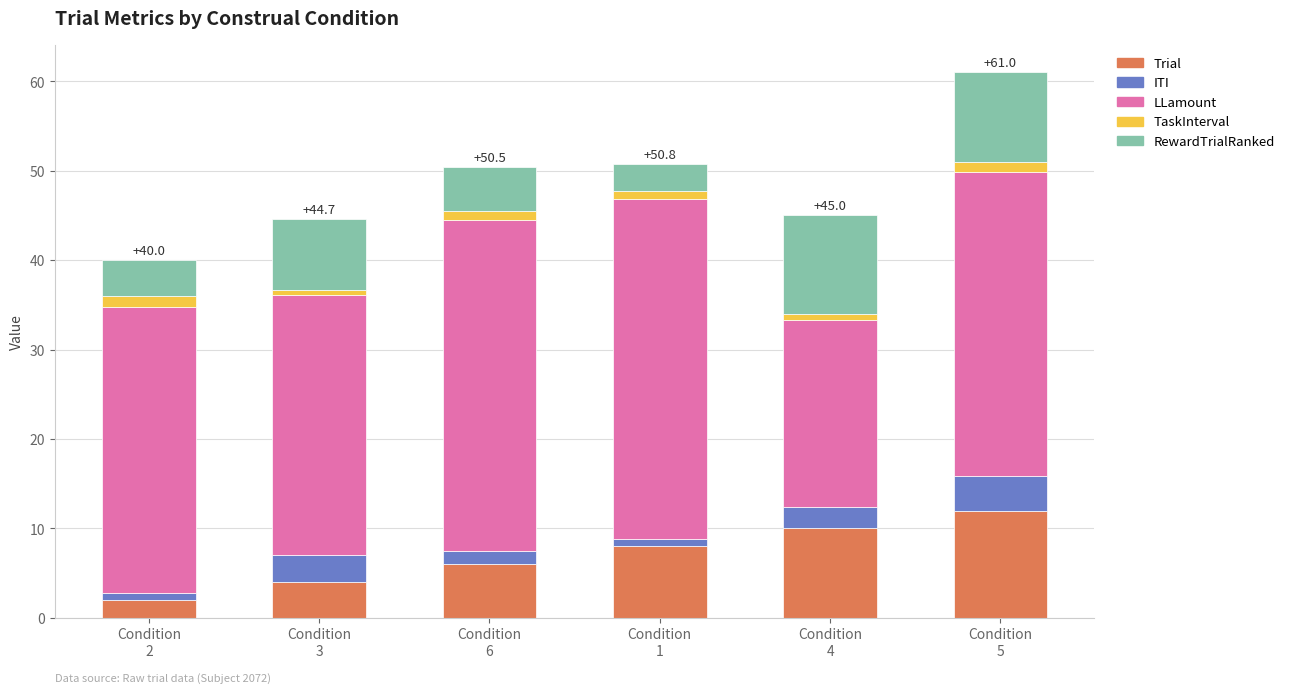

What is the minimum value for Trial?

2.0